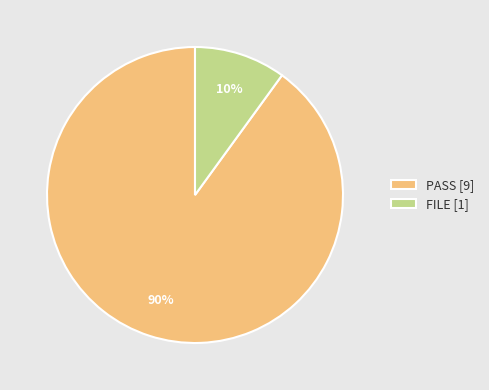

Is there a majority slice in this chart?

Yes